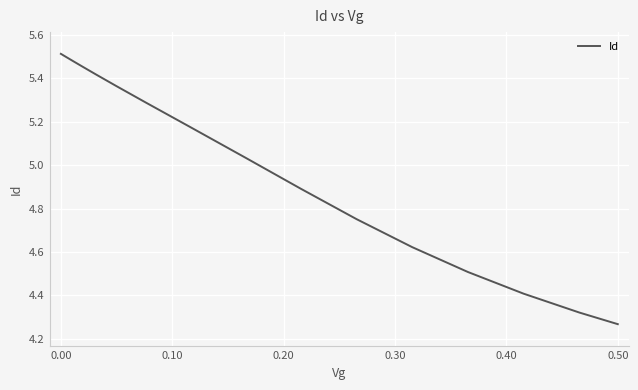

Where is the data nearest to the value 4?

0.50